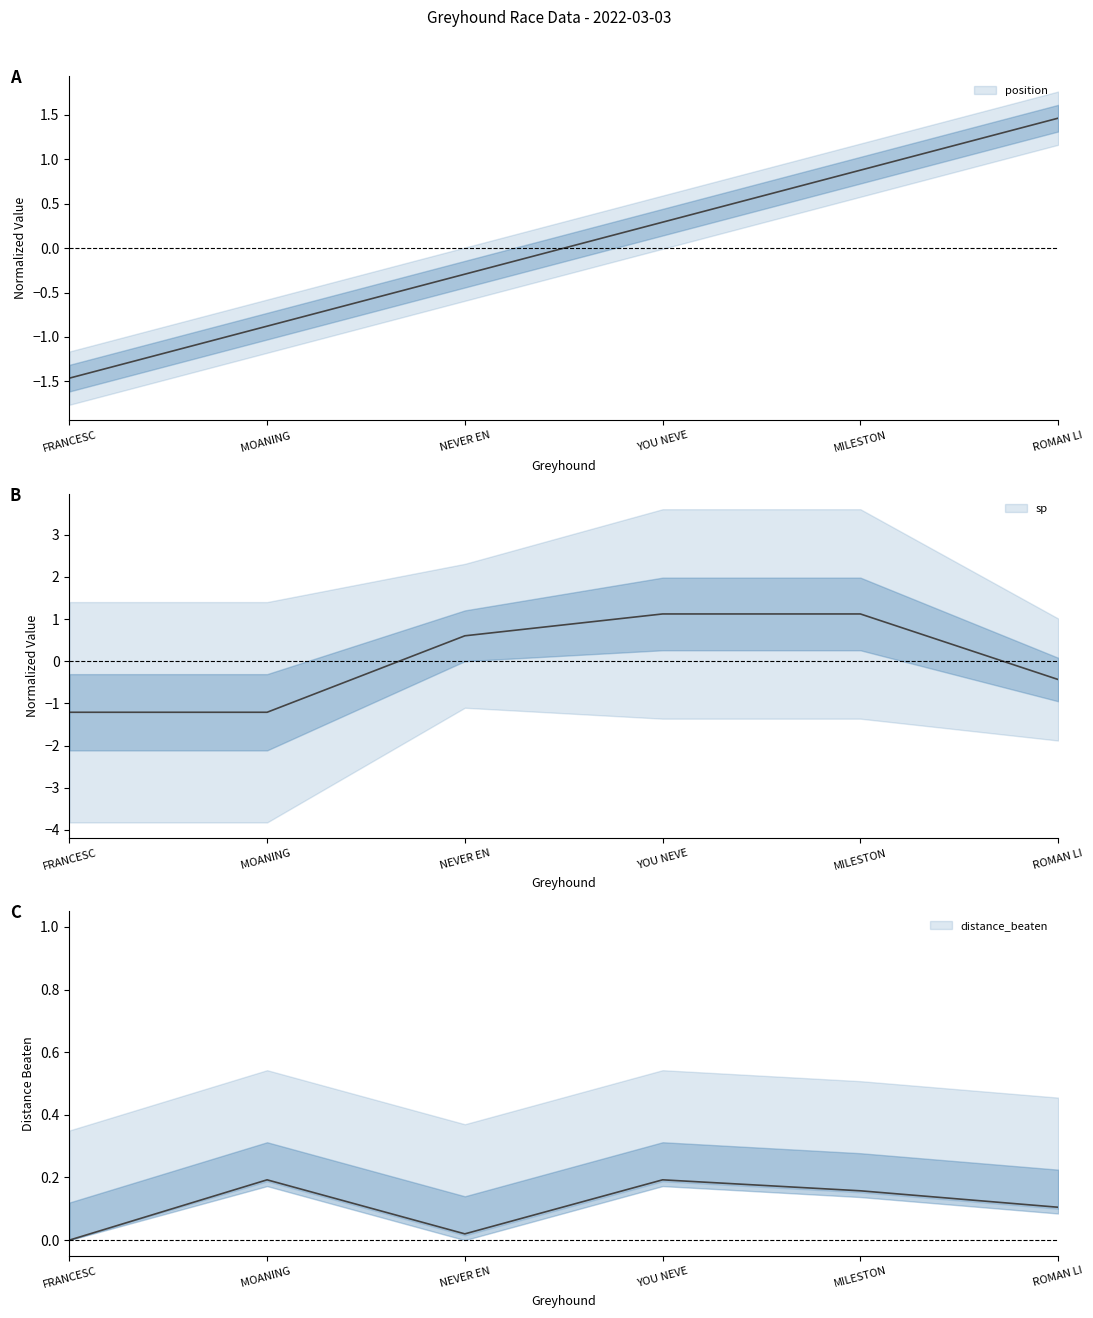

What is the sum of the sp values at NEVER EN and FRANCESC?

-0.6